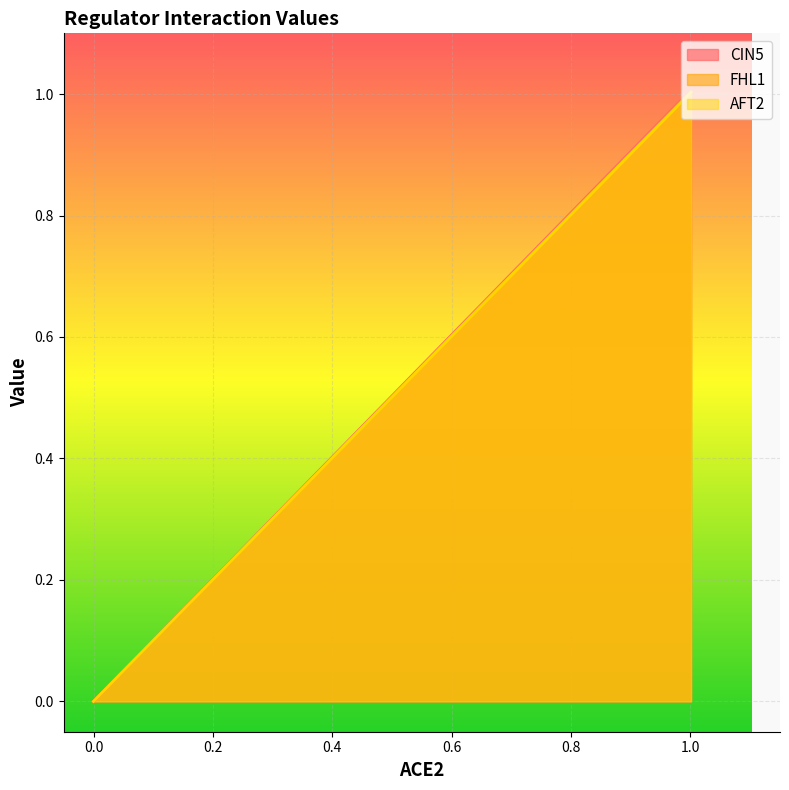

How many series are shown in this chart?

3